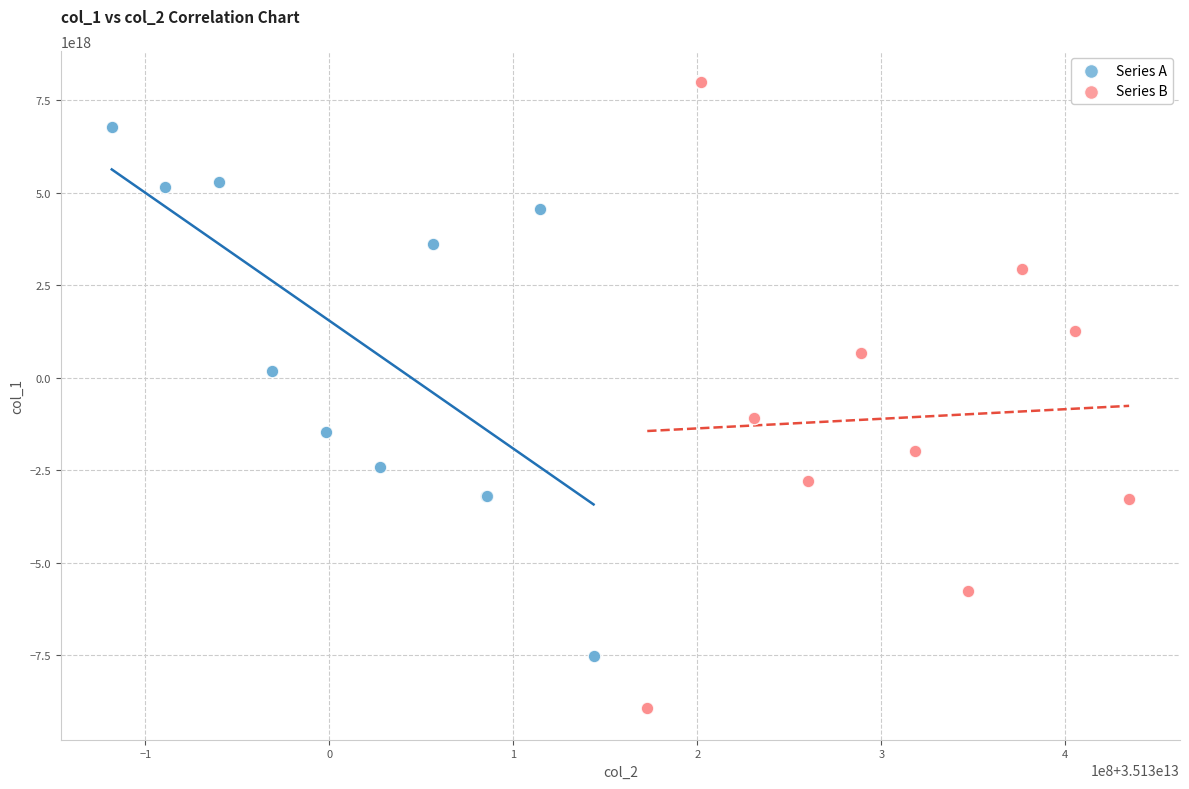

What are all the series names shown in the legend?

Series A, Series B